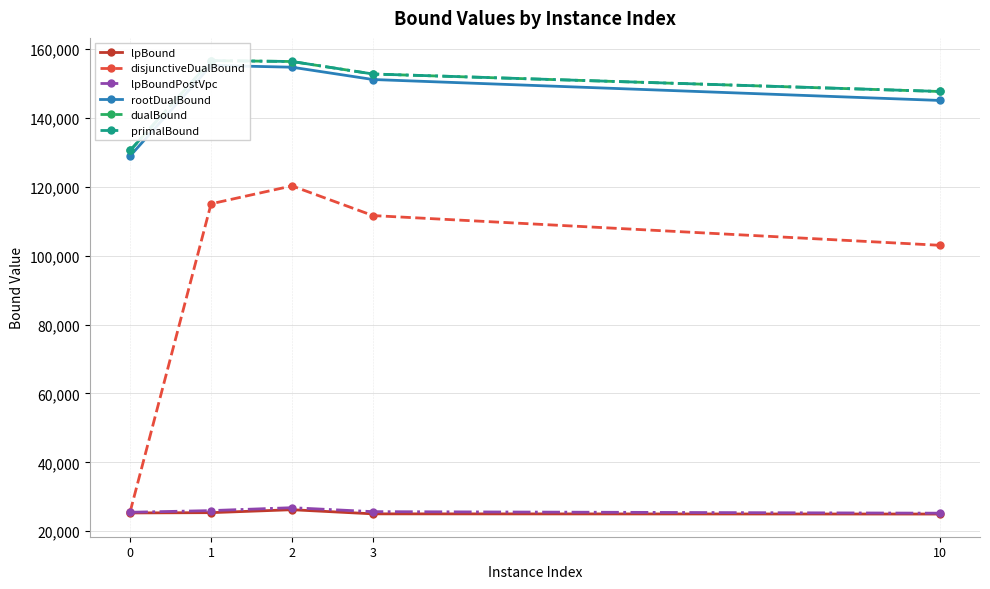

True or false: lpBound has a value of 25383.7 at 1.

True